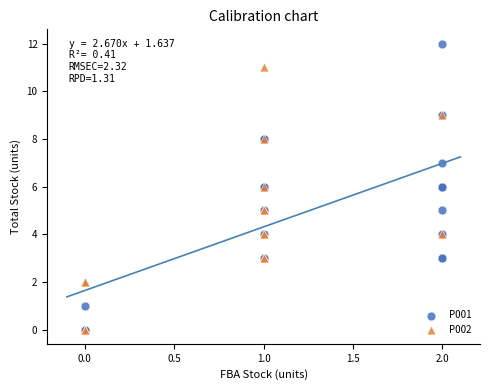

Which series has the largest Y range (max minus min)?

P001